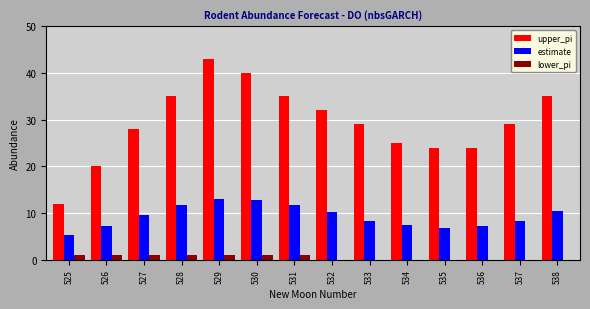

At which category does the chart reach its peak across all series?

529